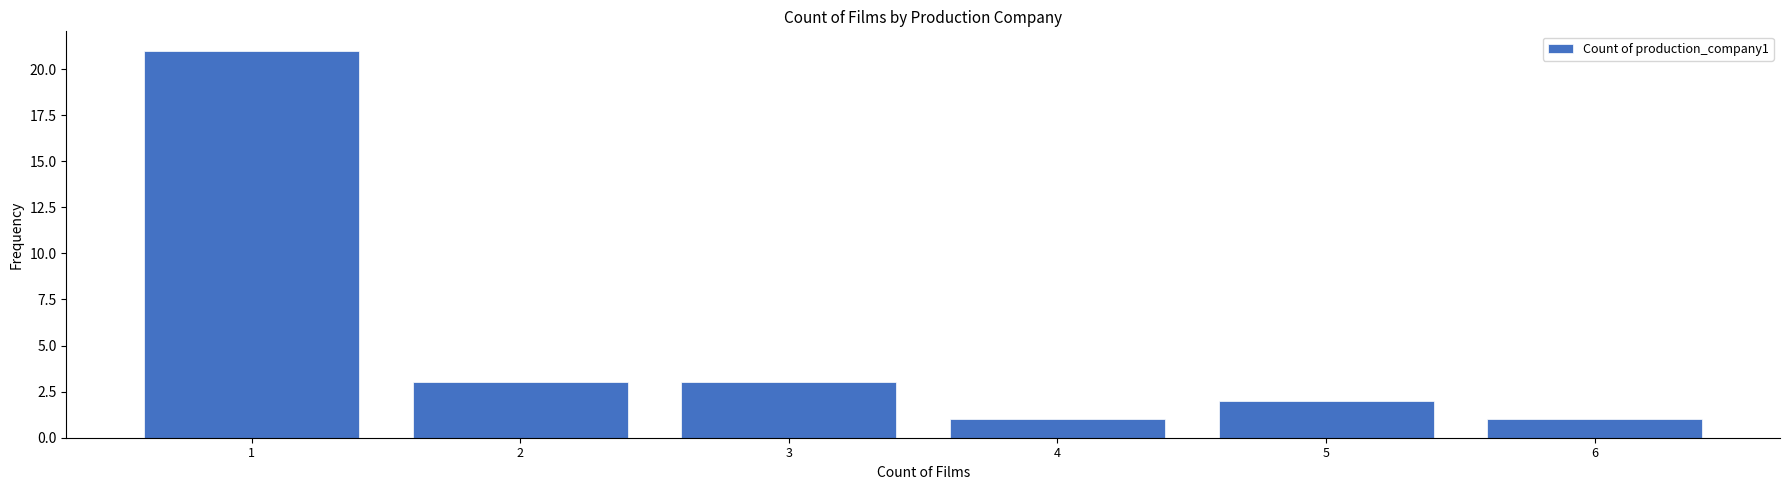

Reading left to right, extract all data points from this chart.

21	3	3	1	2	1